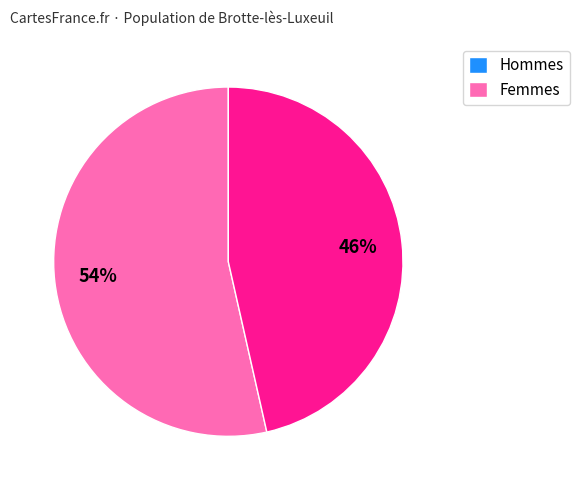

To the nearest percent, what is the average slice percentage?

50%